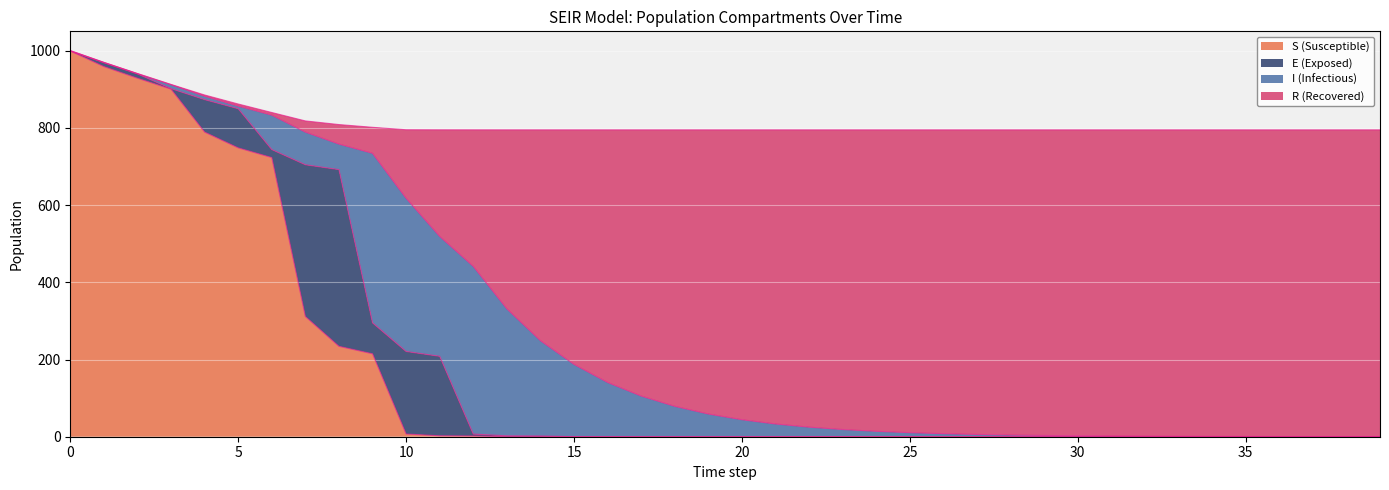

Which series has the largest total across all categories?

R